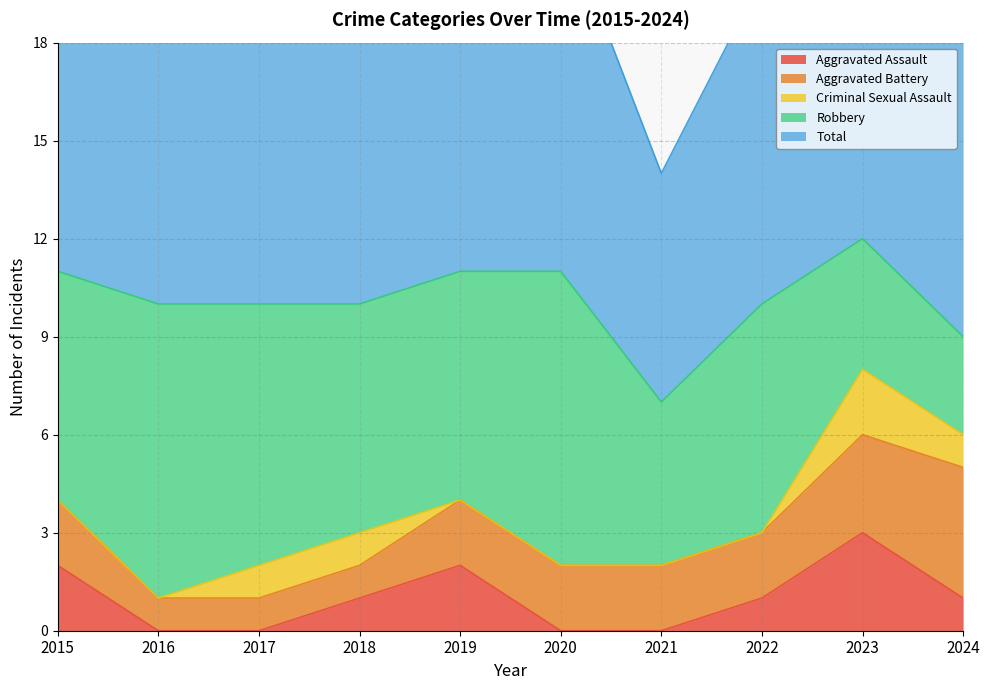

The Aggravated Battery series shows 1 at 2015. True or false?

False